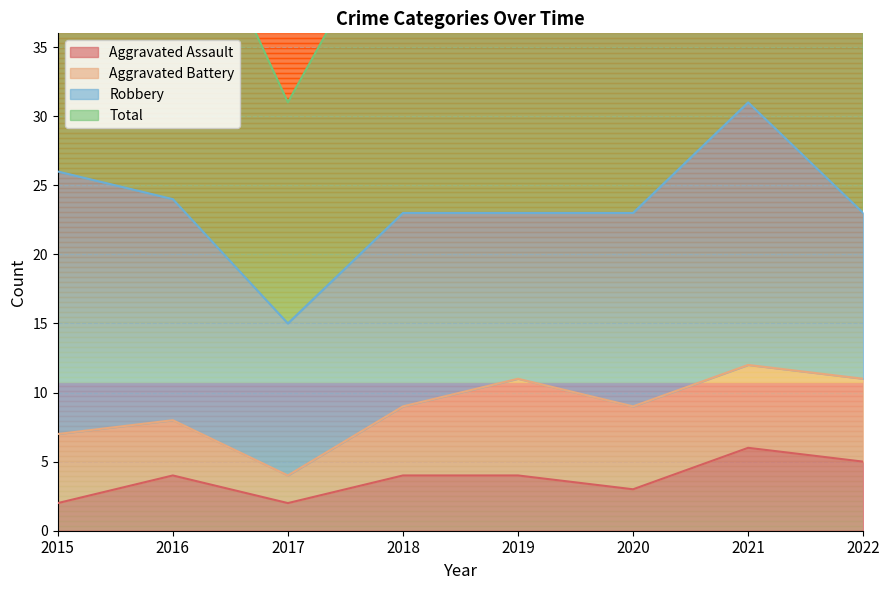

What is the sum of the Aggravated Assault values at 2021 and 2020?

9